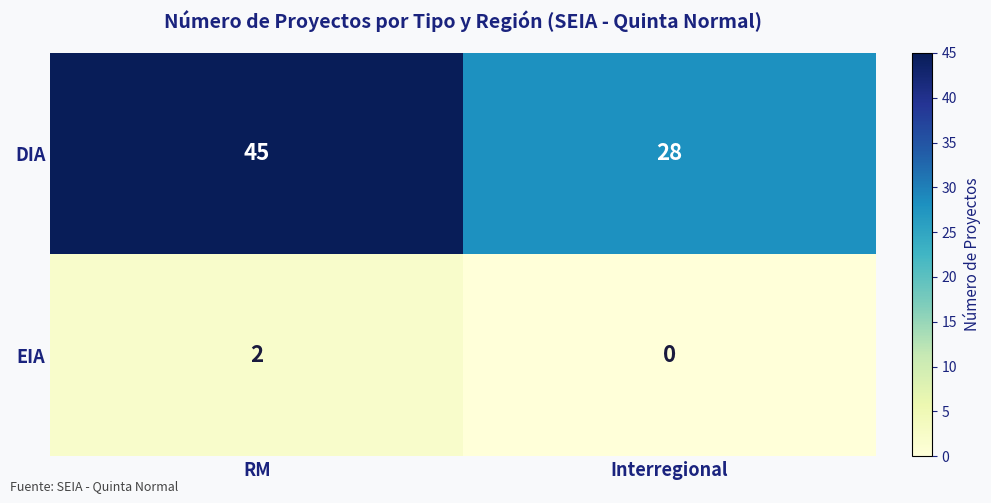

What is the sum of all DIA values?

73